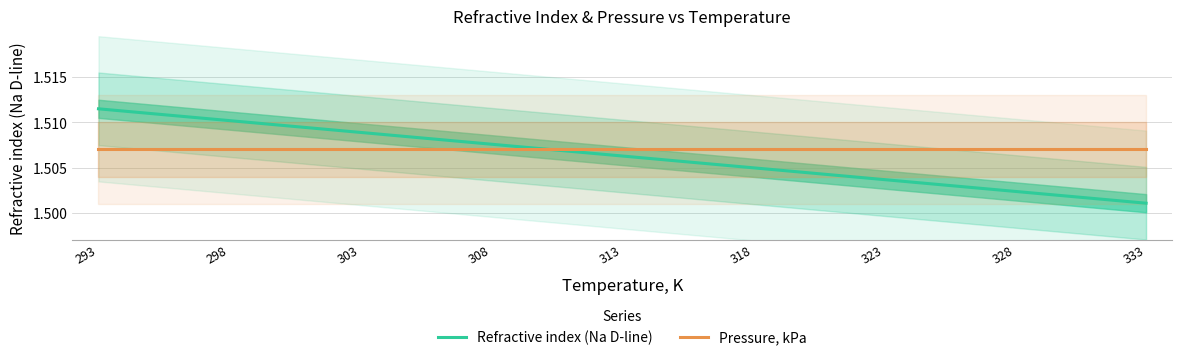

What value does the Refractive index (Na D-line) series have at 303?

1.5